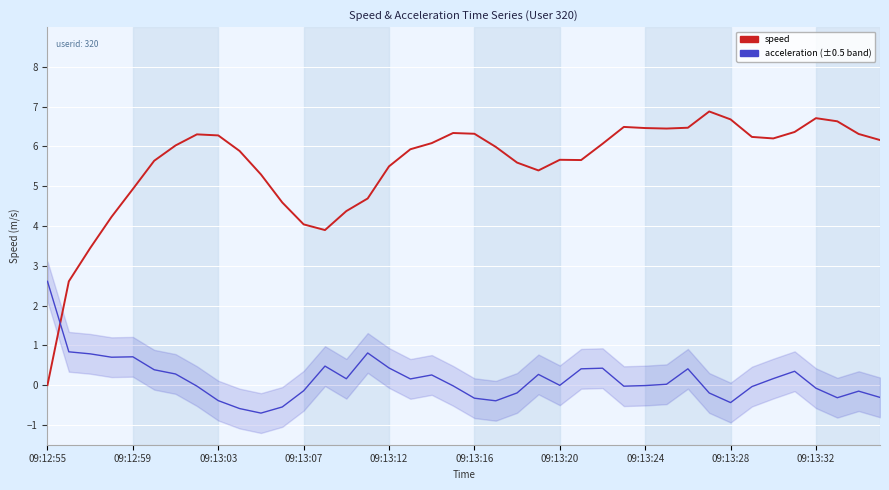

What is the difference between the second highest and minimum values in the acceleration series?

1.5